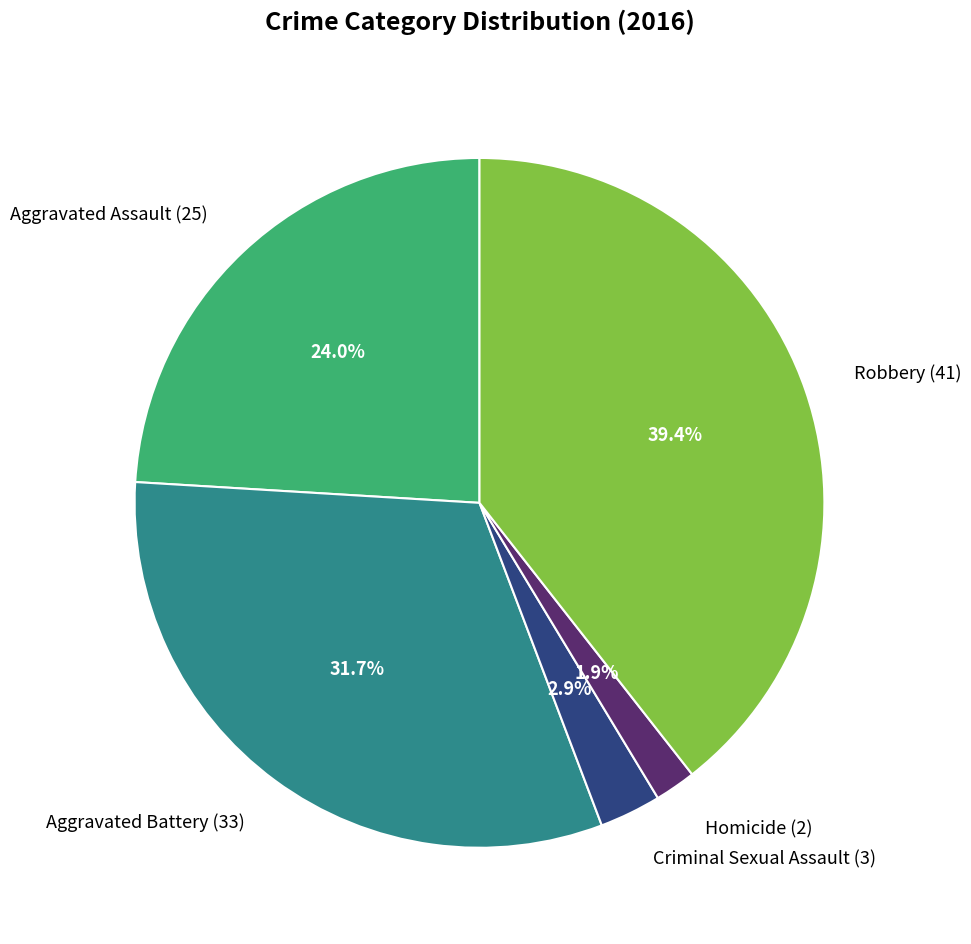

What is the smallest slice in the pie chart?

Homicide